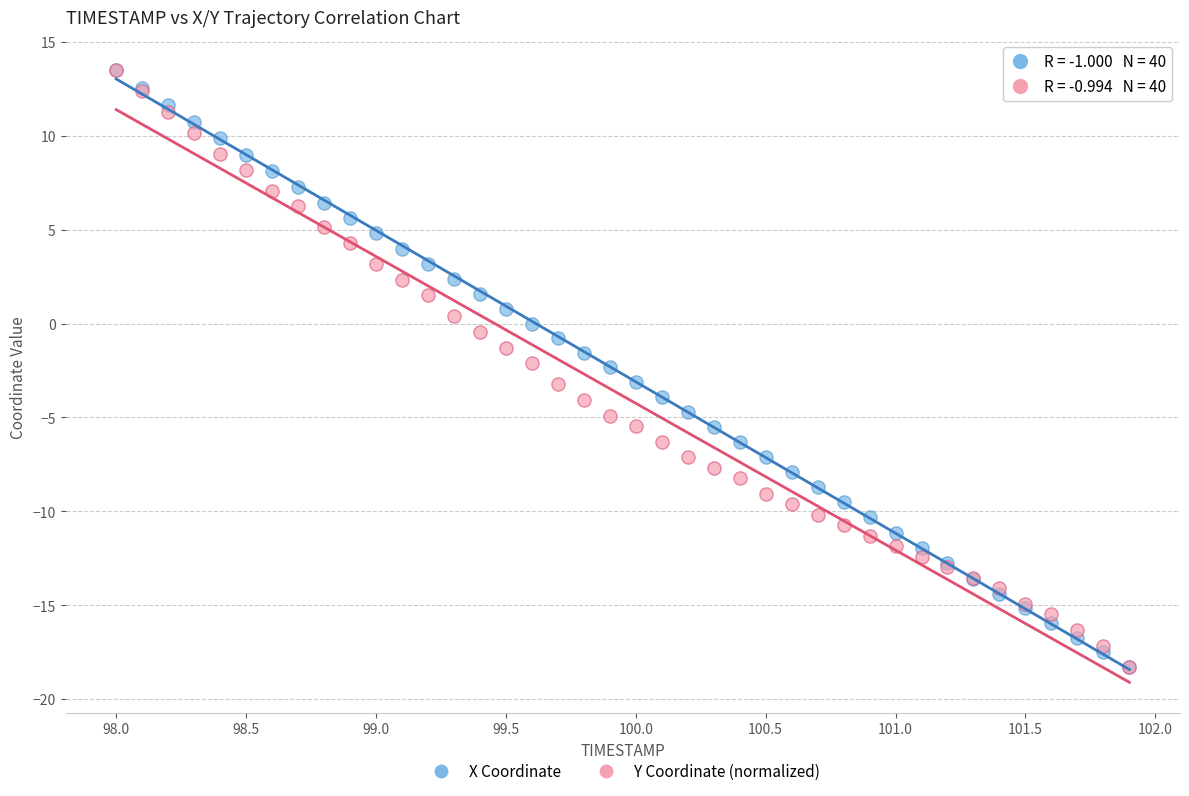

What are all the series names shown in the legend?

X Coordinate, Y Coordinate (normalized)